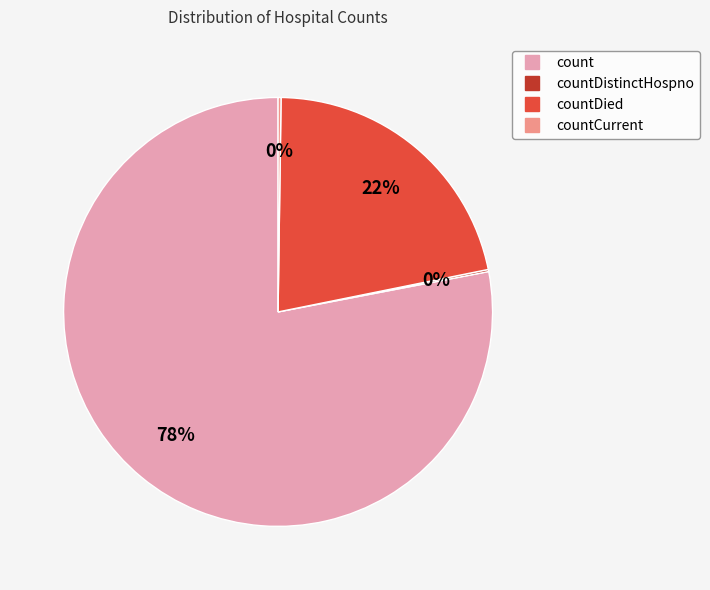

To the nearest percent, what is the average slice percentage?

25%